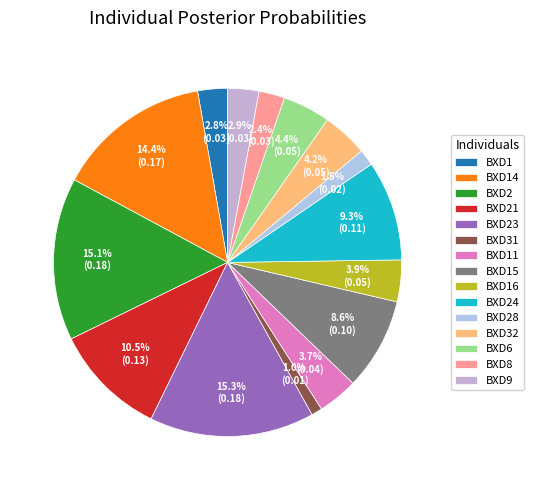

How many segments does this pie chart have?

15